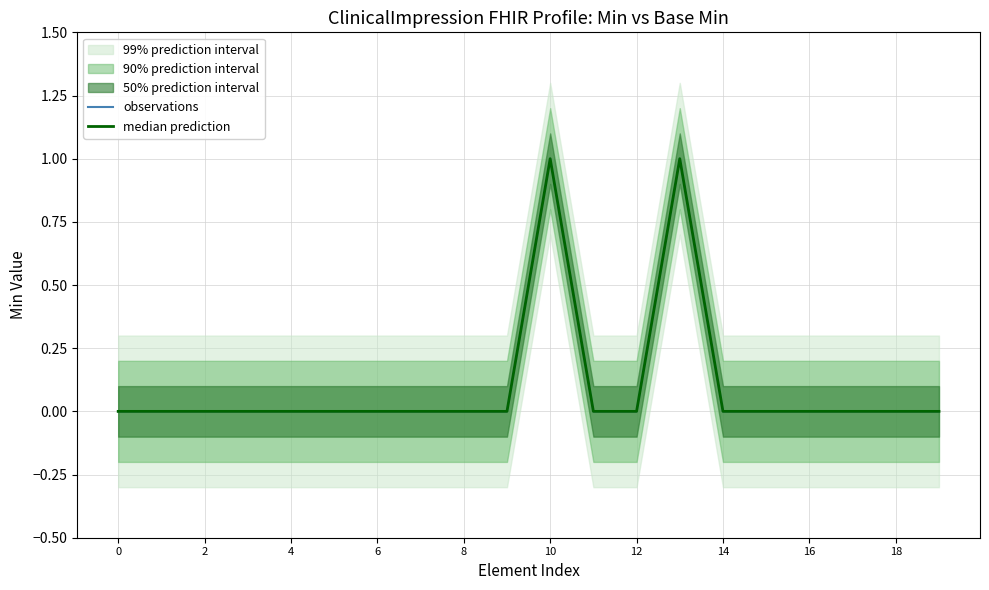

What is the difference between the second highest and minimum values in the median prediction series?

1